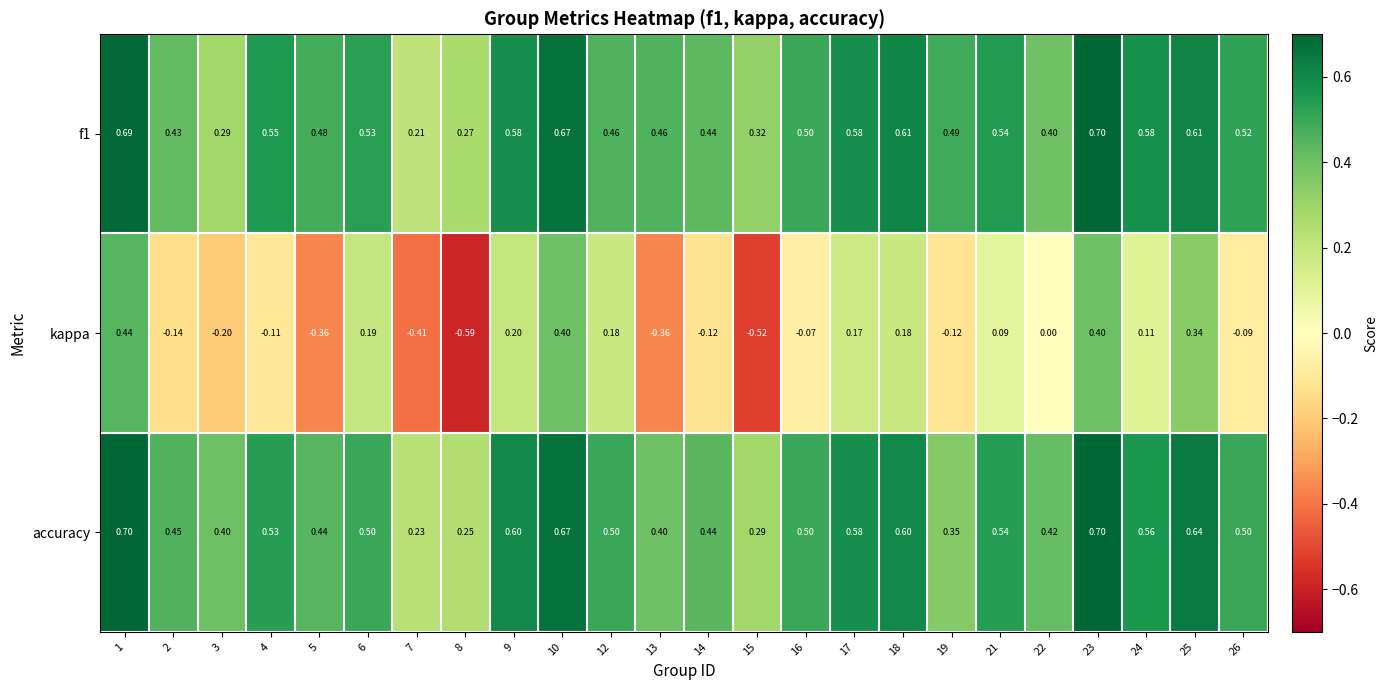

At which category is the sum across all series the highest?

1